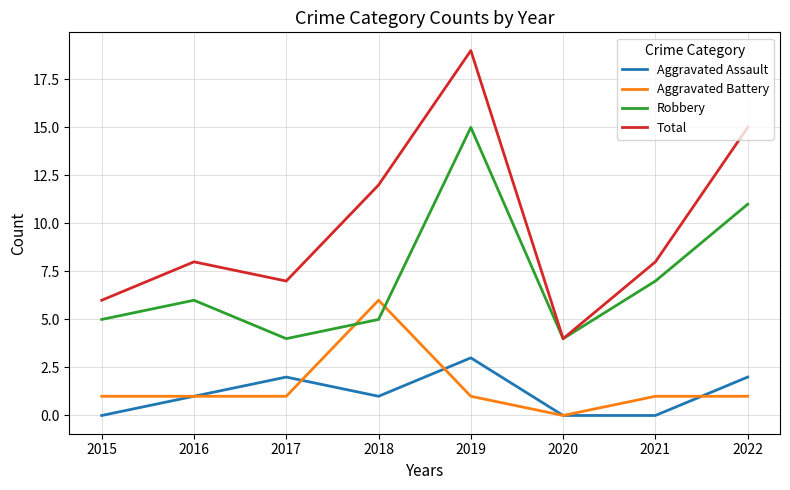

Is it true that Total equals 3 at 2016?

False